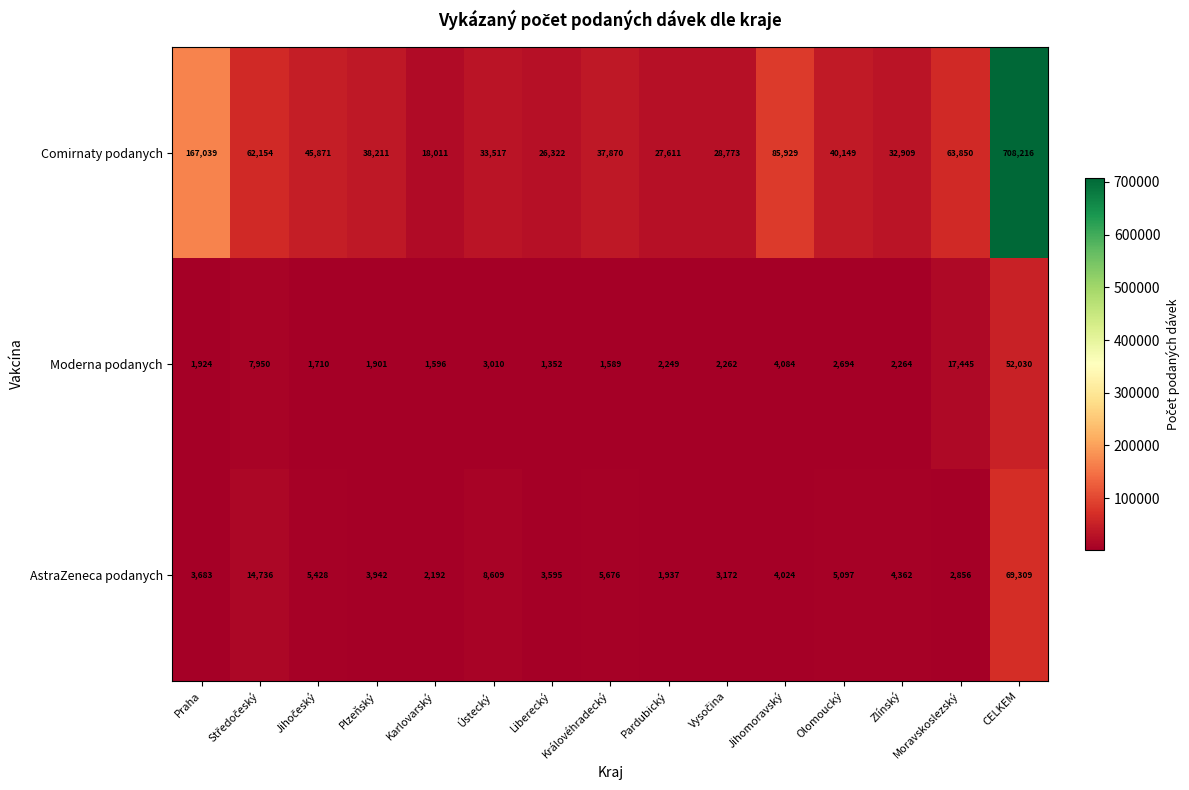

Which series has the largest range (max minus min)?

Comirnaty podanych